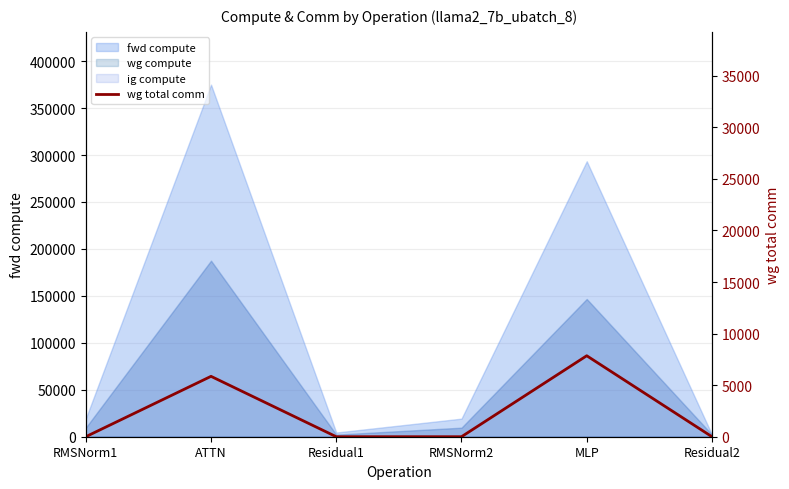

Reading left to right, extract all data points from this chart.

0.0	5855.3	0.0	0.0	7851.5	0.0